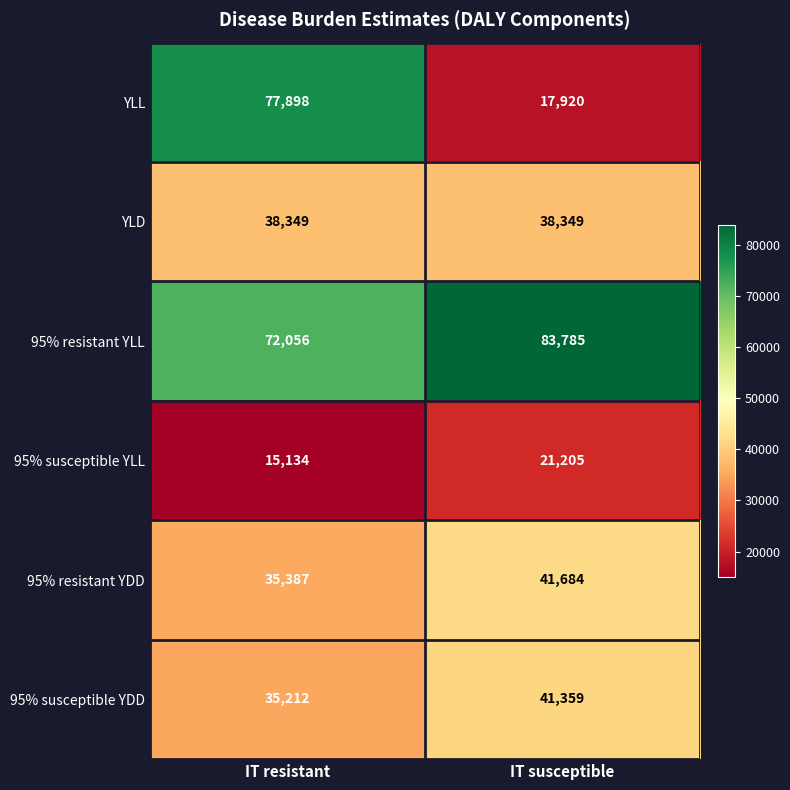

Reading left to right, list all the values displayed in this chart.

YLL: 77898	17920
YLD: 38349	38349
95% resistant YLL: 72056	83785
95% susceptible YLL: 15134	21205
95% resistant YDD: 35387	41684
95% susceptible YDD: 35212	41359